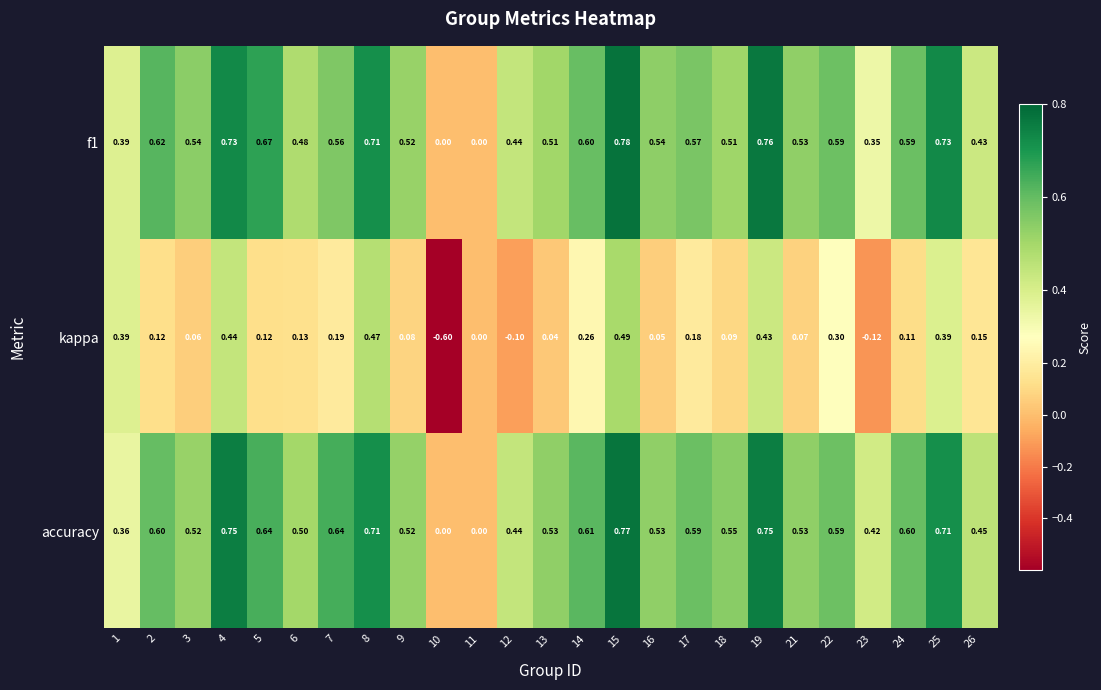

Which series has the largest total across all categories?

accuracy